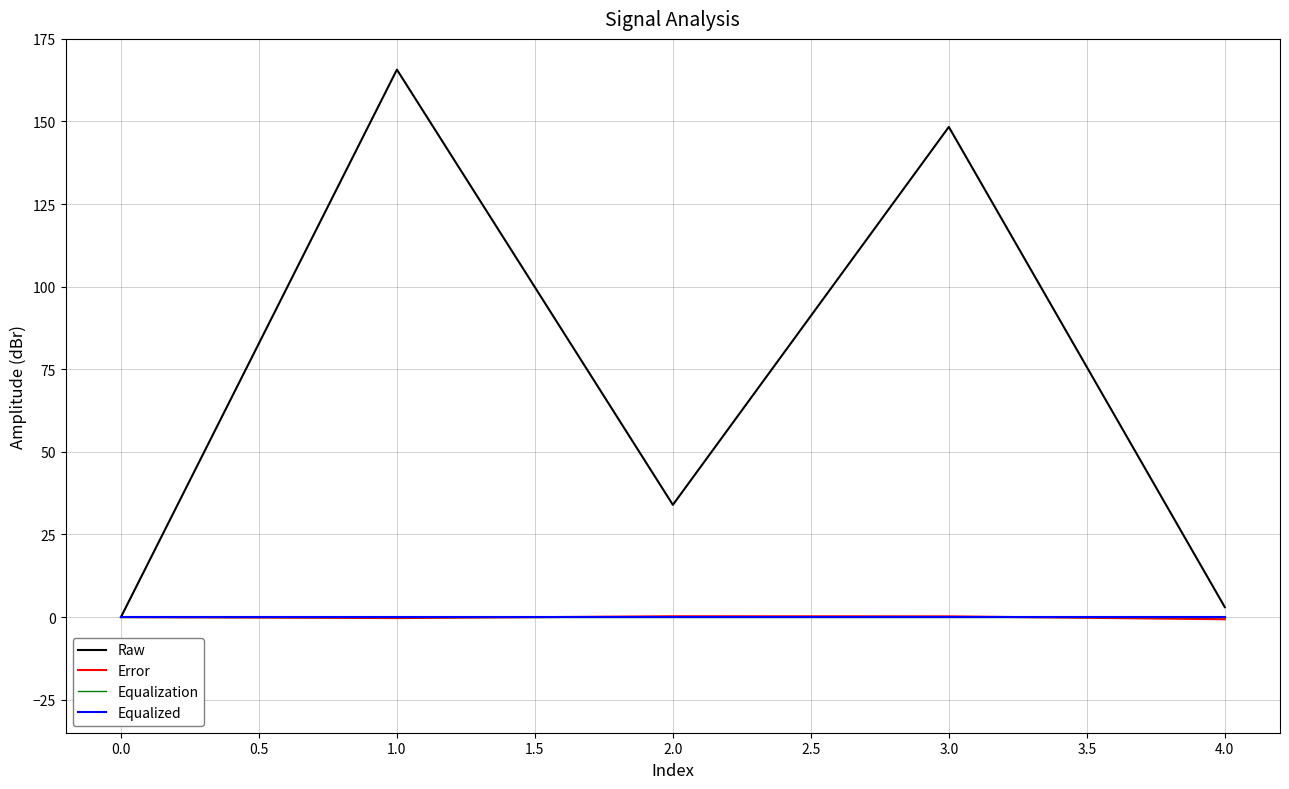

Is this an area chart (filled region under the line)?

No